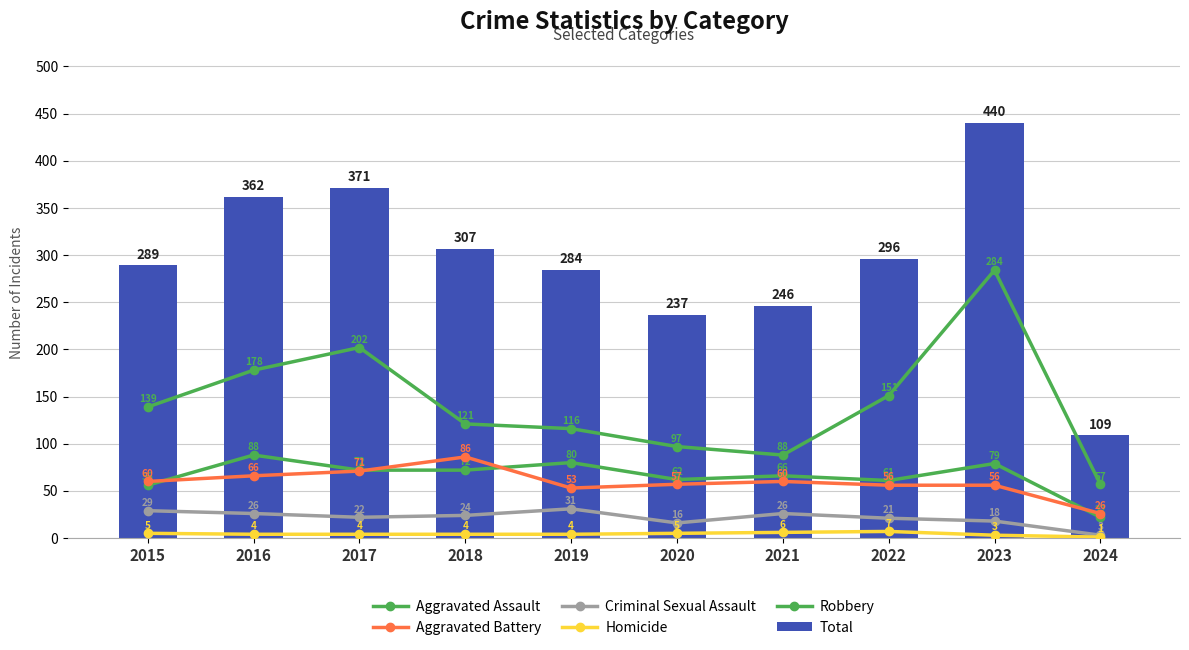

Reading right to left, list all the values displayed in this chart.

Aggravated Assault: 22	79	61	66	62	80	72	72	88	56
Aggravated Battery: 26	56	56	60	57	53	86	71	66	60
Criminal Sexual Assault: 3	18	21	26	16	31	24	22	26	29
Homicide: 1	3	7	6	5	4	4	4	4	5
Robbery: 57	284	151	88	97	116	121	202	178	139
Total: 109	440	296	246	237	284	307	371	362	289